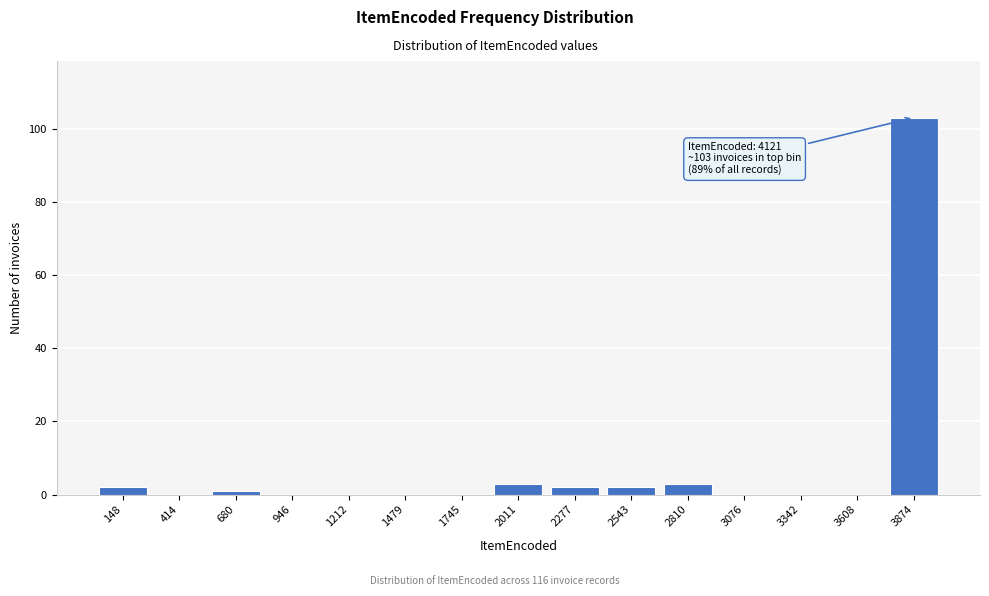

Reading right to left, list all the values displayed in this chart.

3874=103	3608=0	3342=0	3076=0	2810=3	2543=2	2277=2	2011=3	1745=0	1479=0	1212=0	946=0	680=1	414=0	148=2